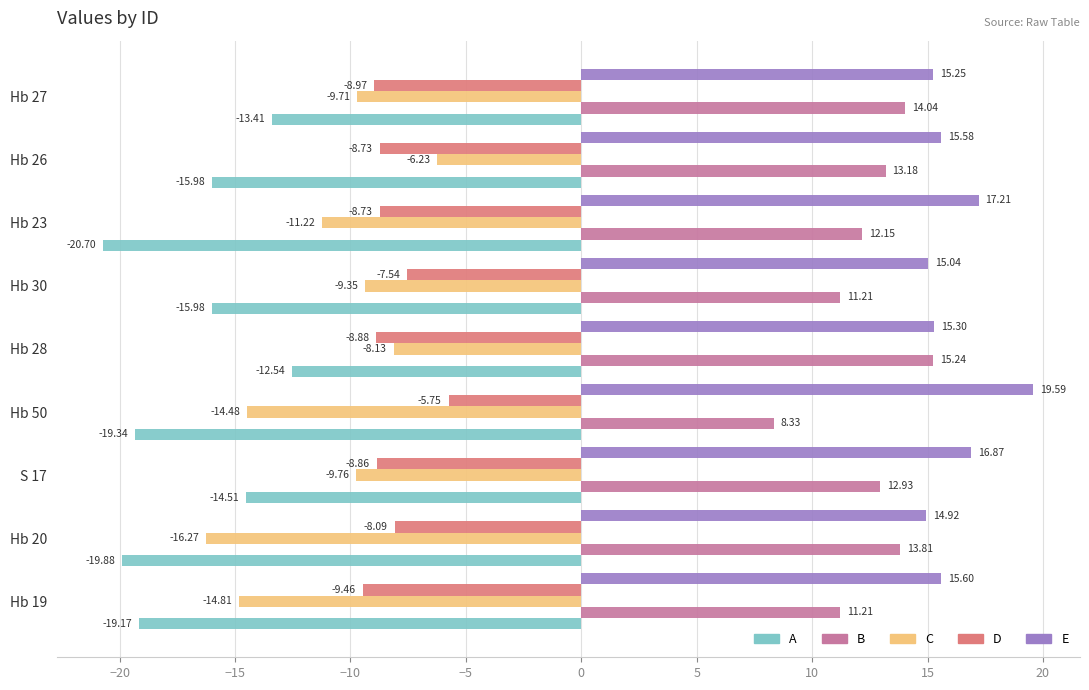

At how many categories does at least one series exceed -6?

9